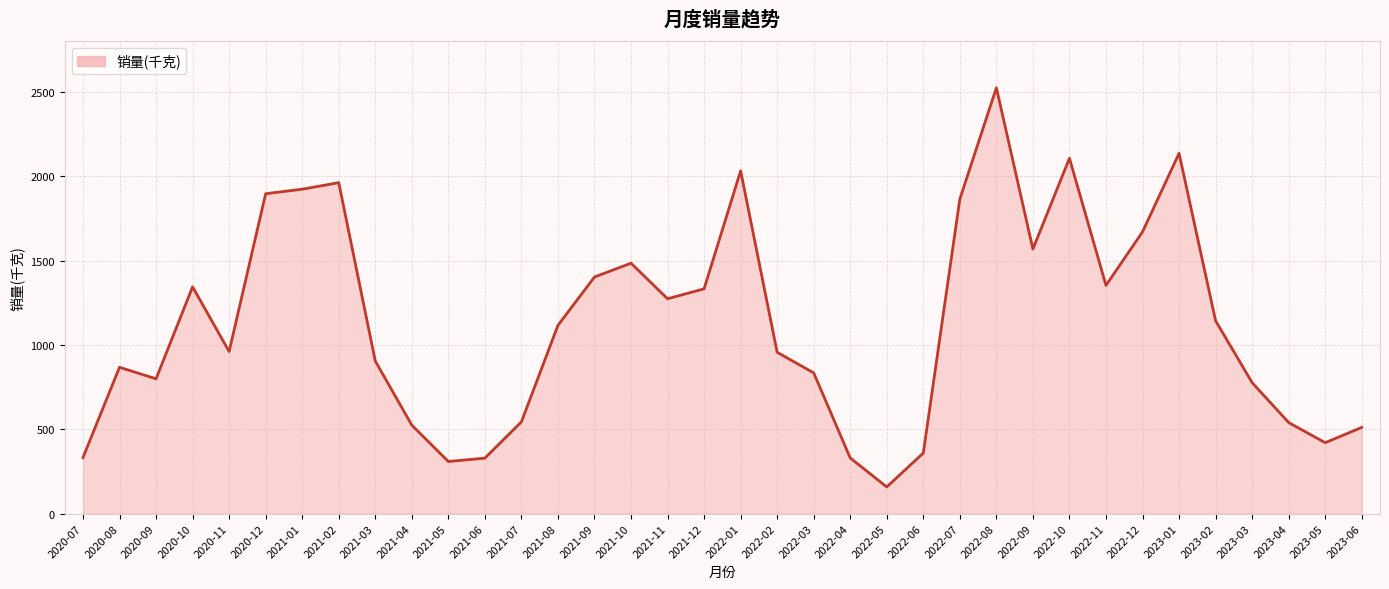

Approximately how many times larger is the value at 2023-04 compared to 2021-01?

0.3